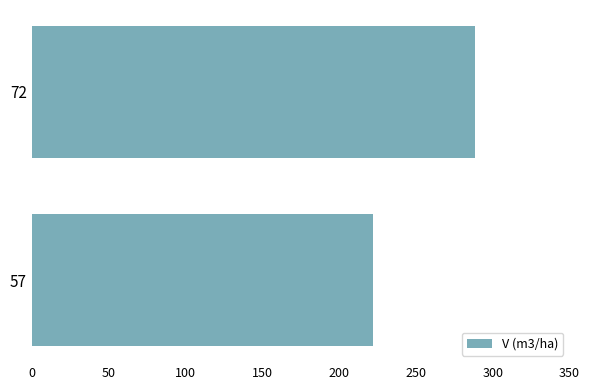

What is the approximate value at 72?

288.3